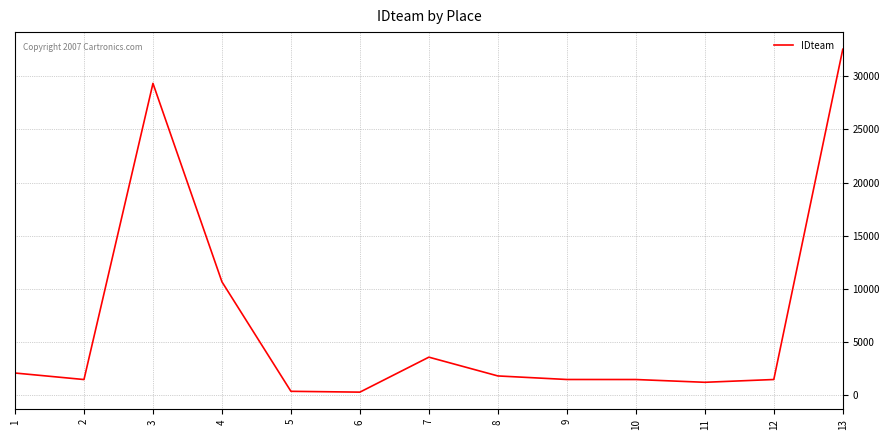

True or false: the data shows 315 at 5.

True